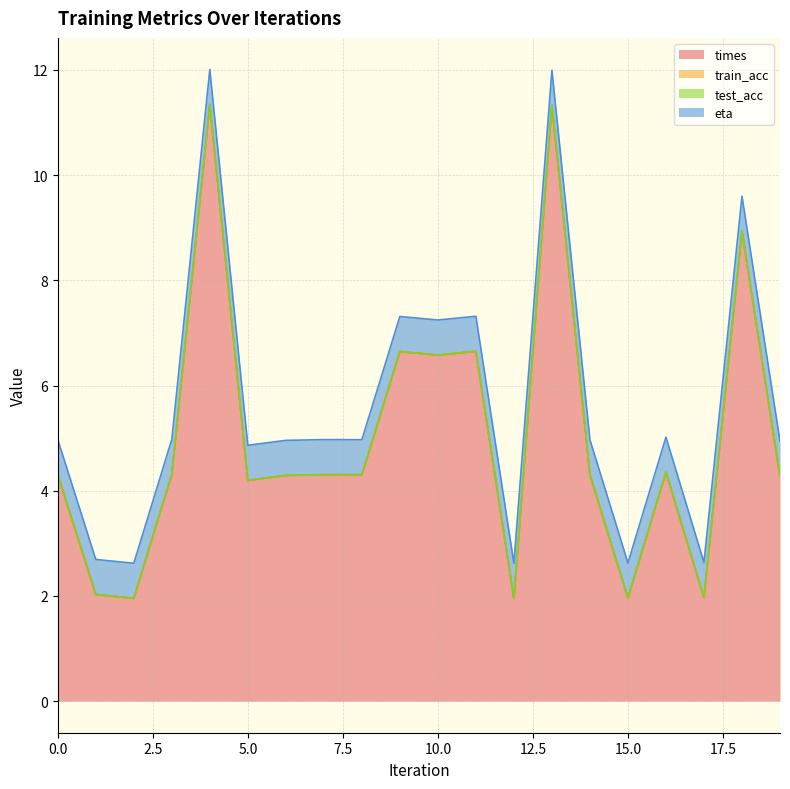

List the series in order of their peak value, lowest first.

train_acc, test_acc, eta, times